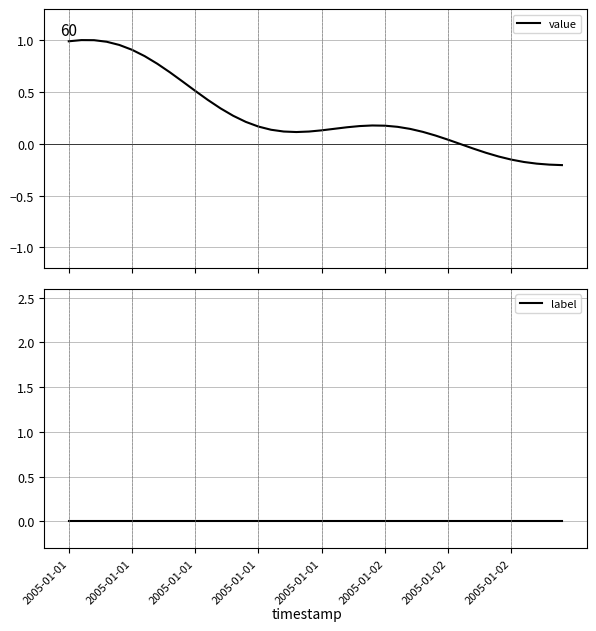

Reading left to right, transcribe all the data shown in this chart.

value: 1.0	1.0	1.0	1.0	1.0	0.9	0.8	0.8	0.7	0.6	0.5	0.4	0.3	0.3	0.2	0.2	0.1	0.1	0.1	0.1	0.1	0.1	0.2	0.2	0.2	0.2	0.2	0.1	0.1	0.1	0.0	-0.0	-0.0	-0.1	-0.1	-0.2	-0.2	-0.2	-0.2	-0.2
label: 0.0	0.0	0.0	0.0	0.0	0.0	0.0	0.0	0.0	0.0	0.0	0.0	0.0	0.0	0.0	0.0	0.0	0.0	0.0	0.0	0.0	0.0	0.0	0.0	0.0	0.0	0.0	0.0	0.0	0.0	0.0	0.0	0.0	0.0	0.0	0.0	0.0	0.0	0.0	0.0